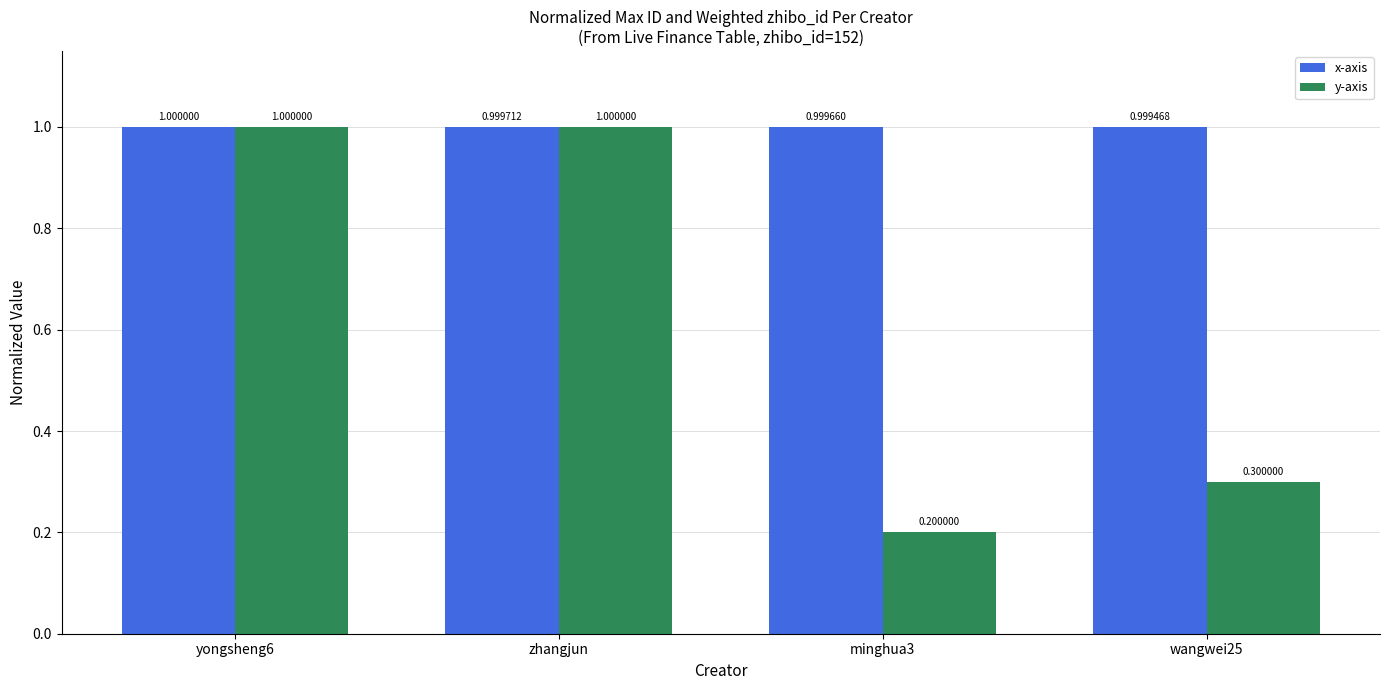

Reading left to right, extract all data points from this chart.

x-axis: 1.0	1.0	1.0	1.0
y-axis: 1.0	1.0	0.2	0.3